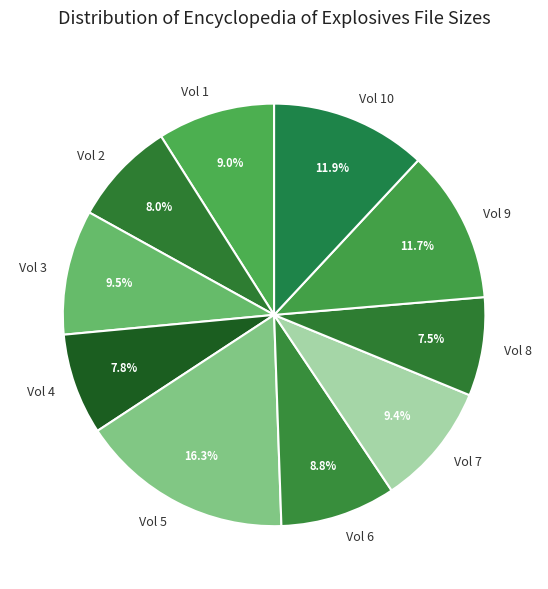

What percentage is the Vol 5 slice, to the nearest percent?

16%